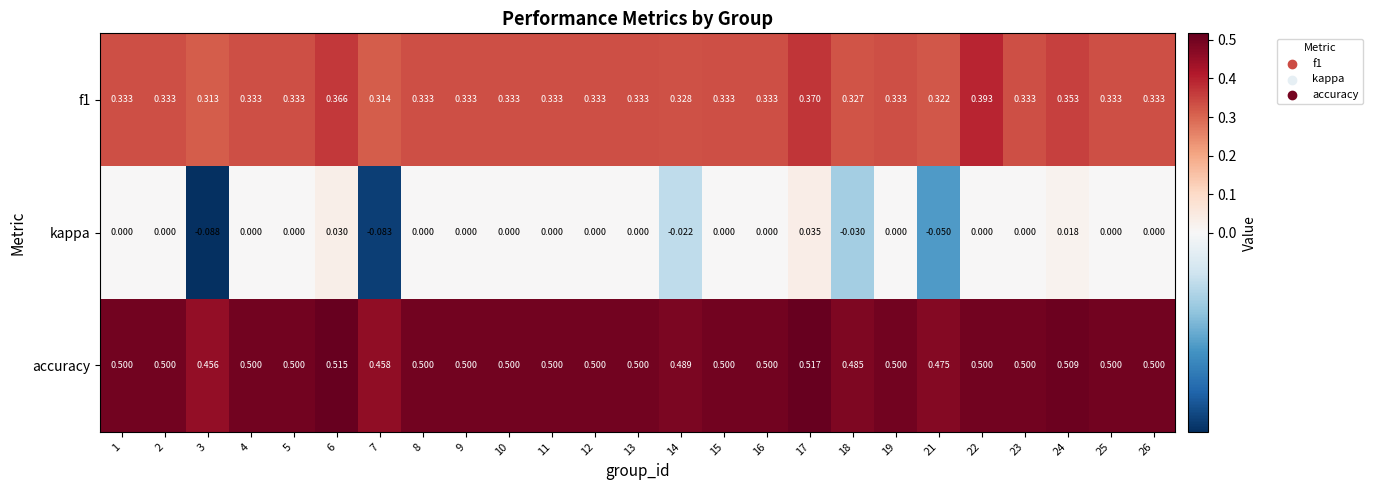

Which series has the largest total across all categories?

accuracy